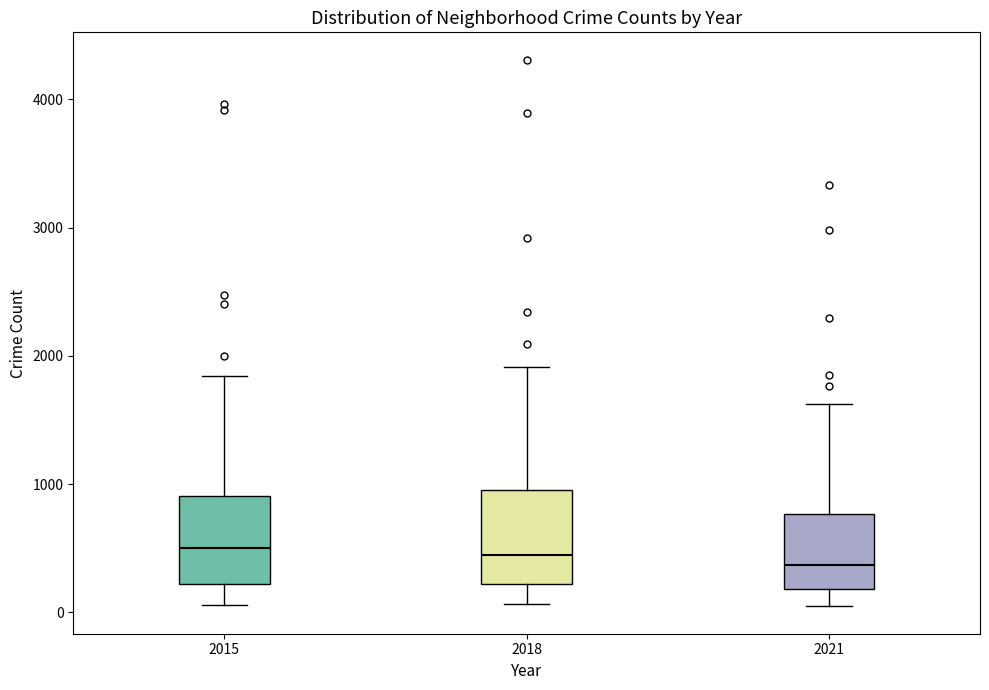

Reading left to right, read every box against the y-axis: the position of its median line, the range the box covers, and the ends of its whiskers. The values are not printed on the chart, so give them approximately, as read against the axis.

2015: median 500, box 200 to 900, whiskers 100 to 1800
2018: median 400, box 200 to 1000, whiskers 100 to 1900
2021: median 400, box 200 to 800, whiskers 0 to 1600